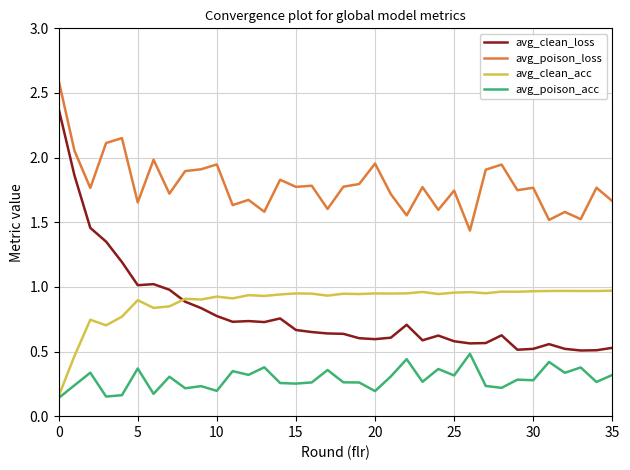

Rank the series by their maximum value, from highest to lowest.

avg_poison_loss, avg_clean_loss, avg_clean_acc, avg_poison_acc